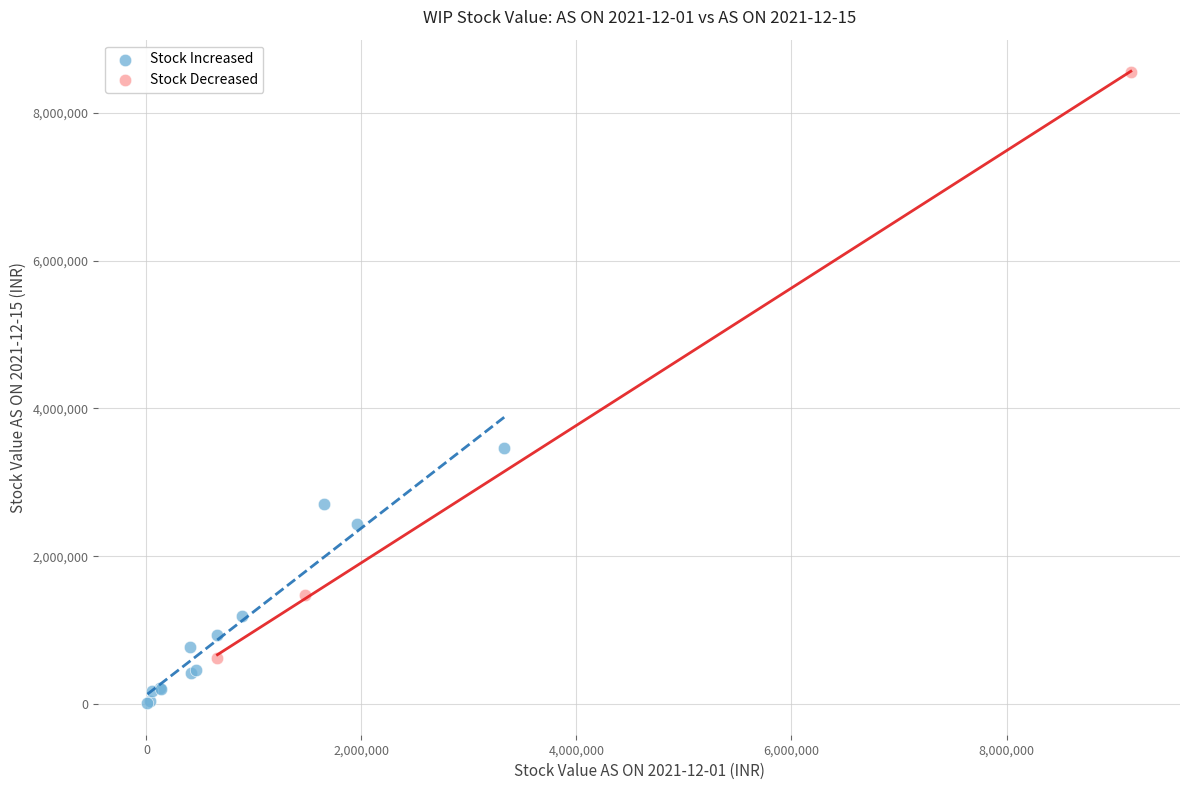

Which series contains the highest Y value?

Stock Decreased